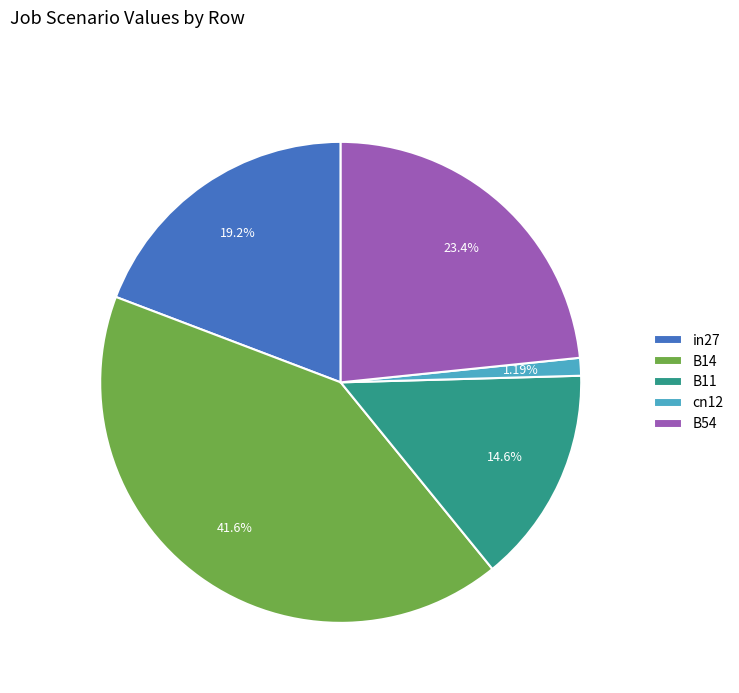

Which slice is the smallest?

cn12